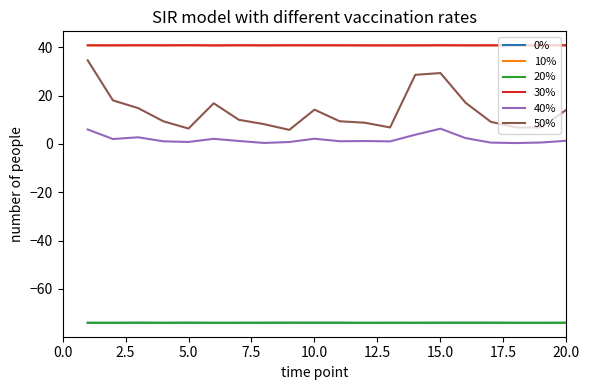

Which series has the largest range (max minus min)?

50%